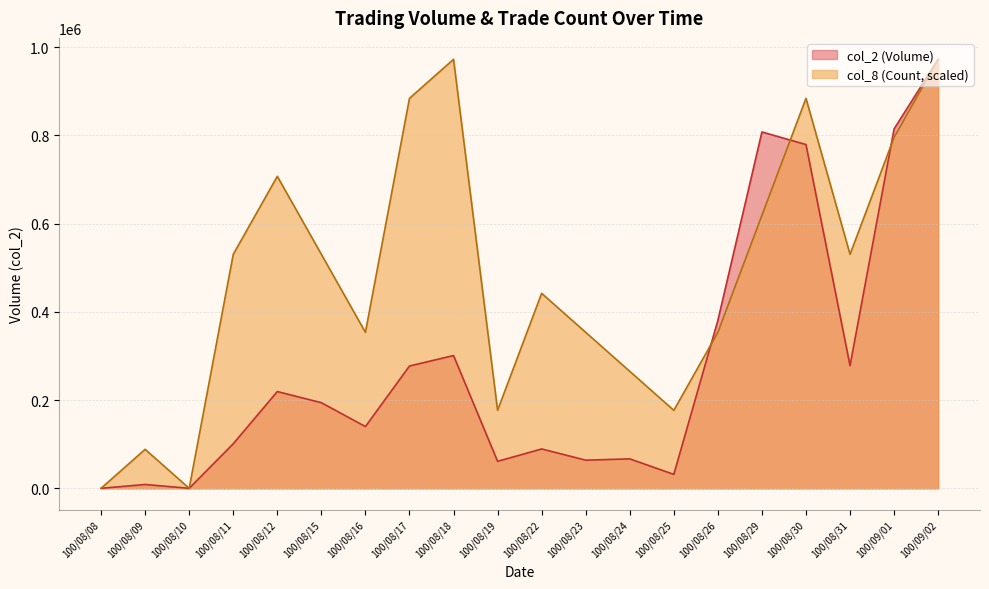

The col_8 (Count) series shows 176803.6 at 100/08/25. True or false?

True